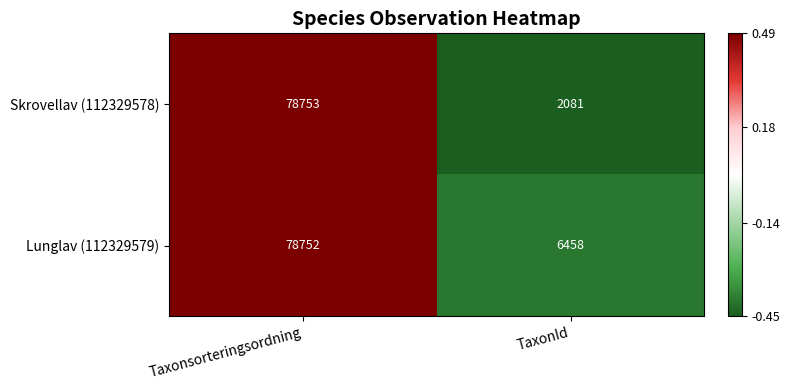

Reading left to right, what are all the values shown in this chart?

Skrovellav (112329578): Taxonsorteringsordning=78753	TaxonId=2081
Lunglav (112329579): Taxonsorteringsordning=78752	TaxonId=6458